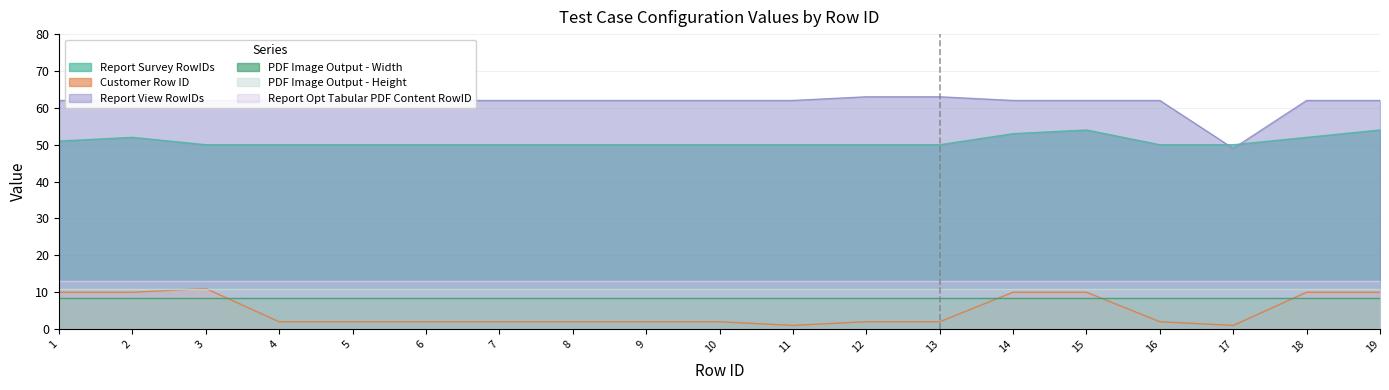

True or false: Report View RowIDs and Customer Row ID intersect in this chart.

False